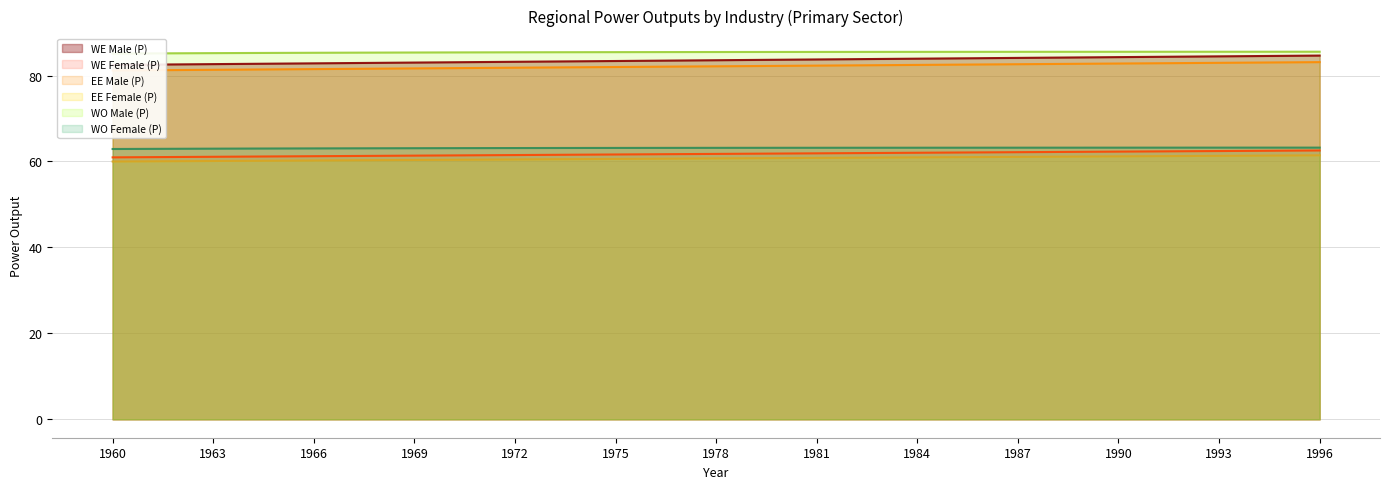

True or false: EE Male (P) and WO Male (P) intersect in this chart.

False